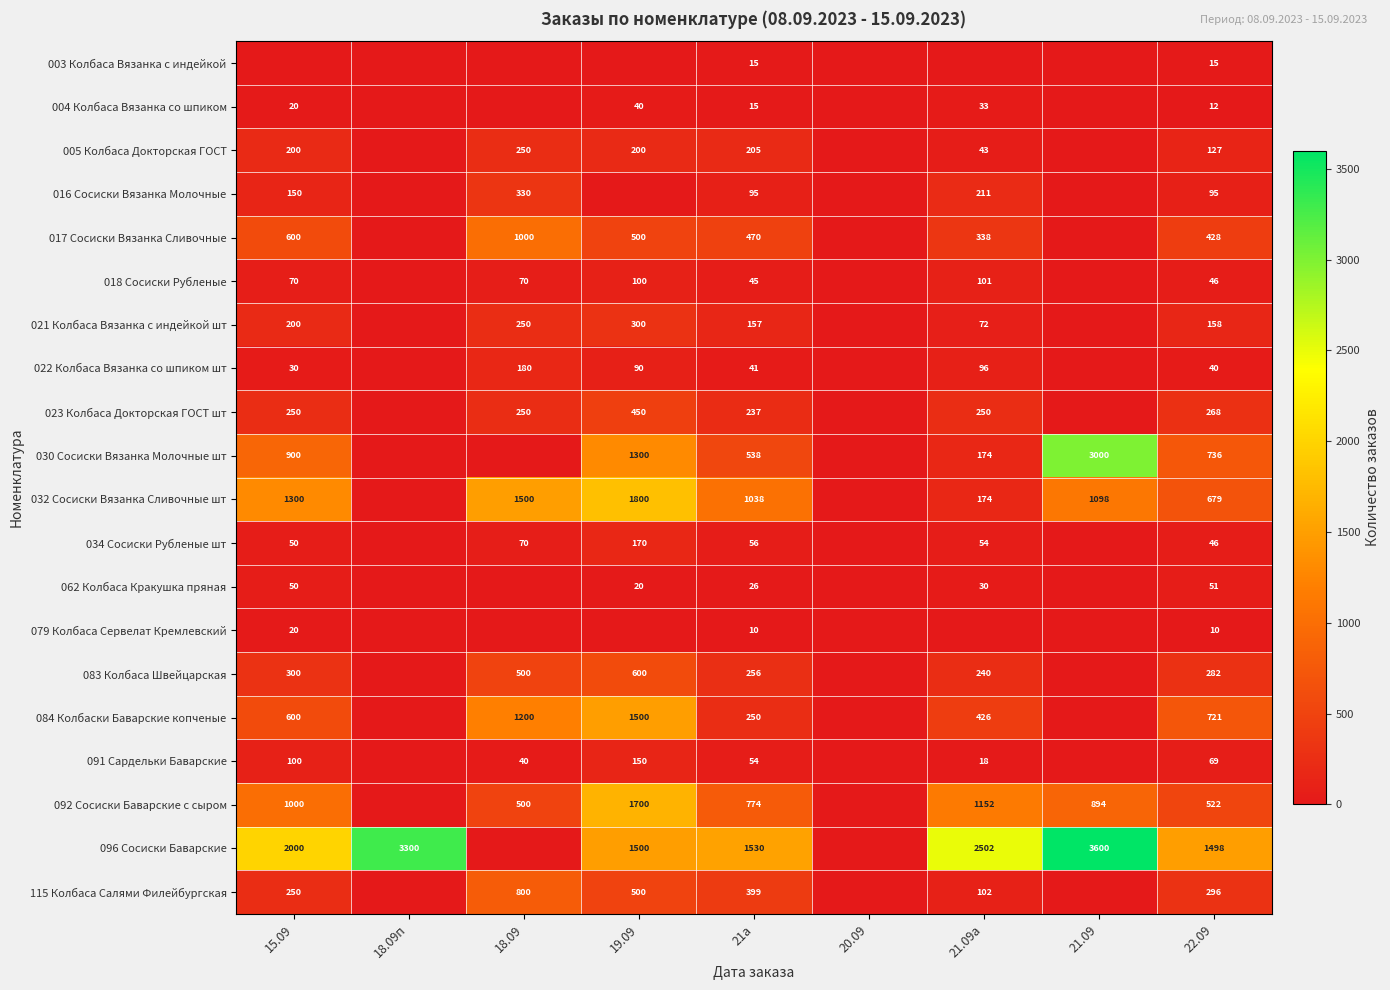

The value of 005 Колбаса Докторская ГОСТ at 21.09а is 43. True or false?

True